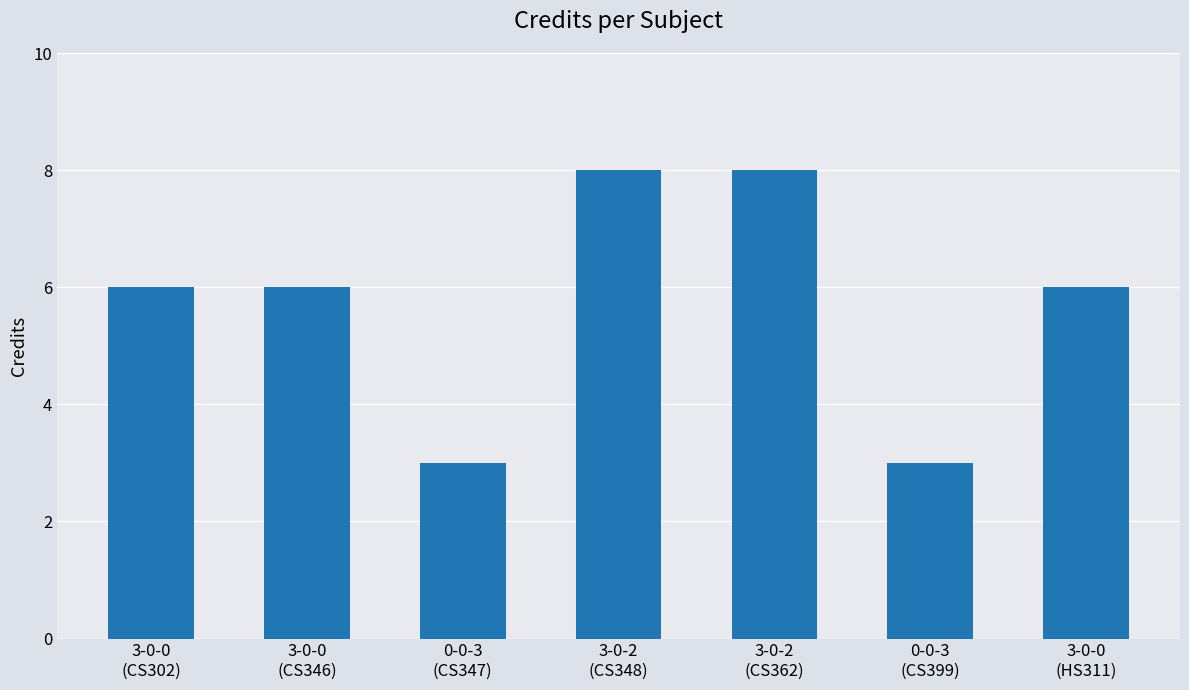

Approximately how many times larger is the value at 3-0-0
(HS311) compared to 0-0-3
(CS347)?

2.0